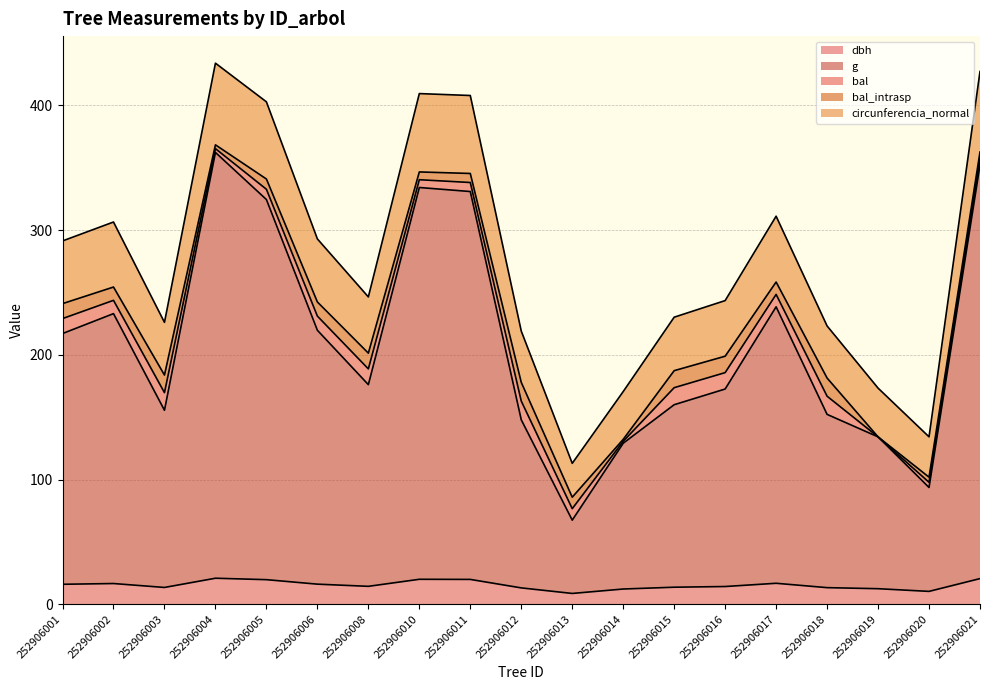

Which category has the highest value in the g series?

252906004